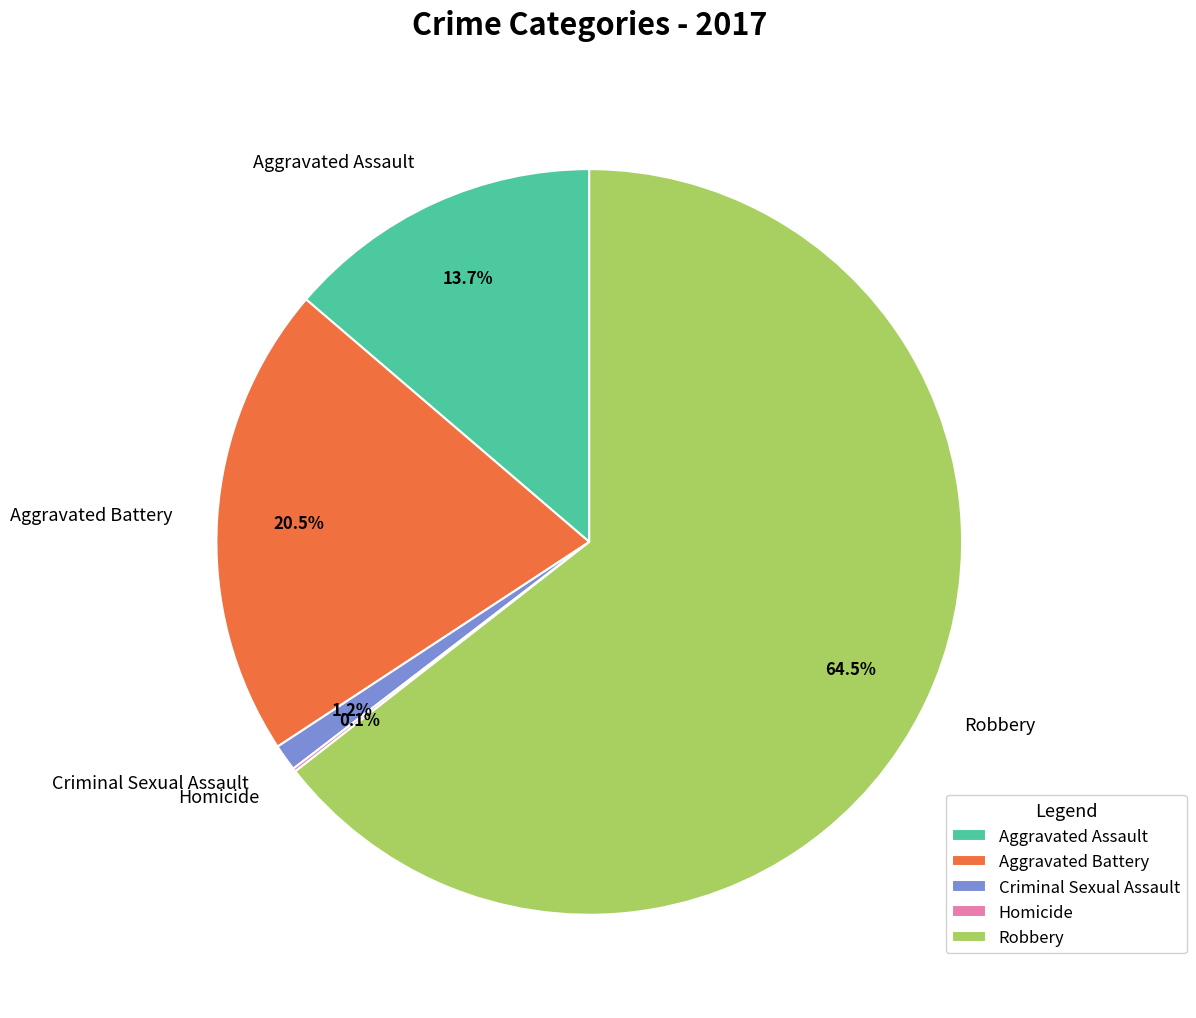

Which slice is the largest?

Robbery